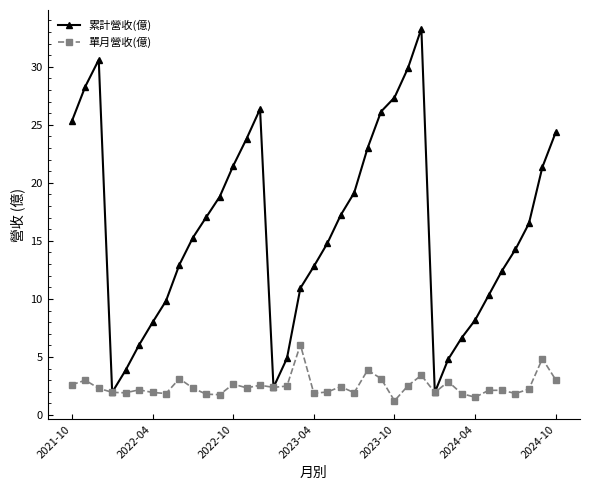

Which series has the widest spread of values?

累計營收(億)